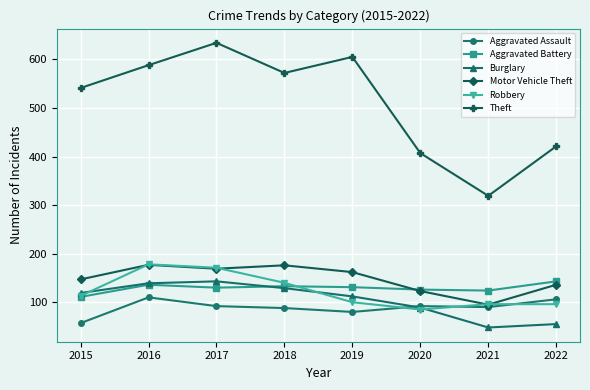

True or false: Aggravated Battery and Aggravated Assault intersect in this chart.

False